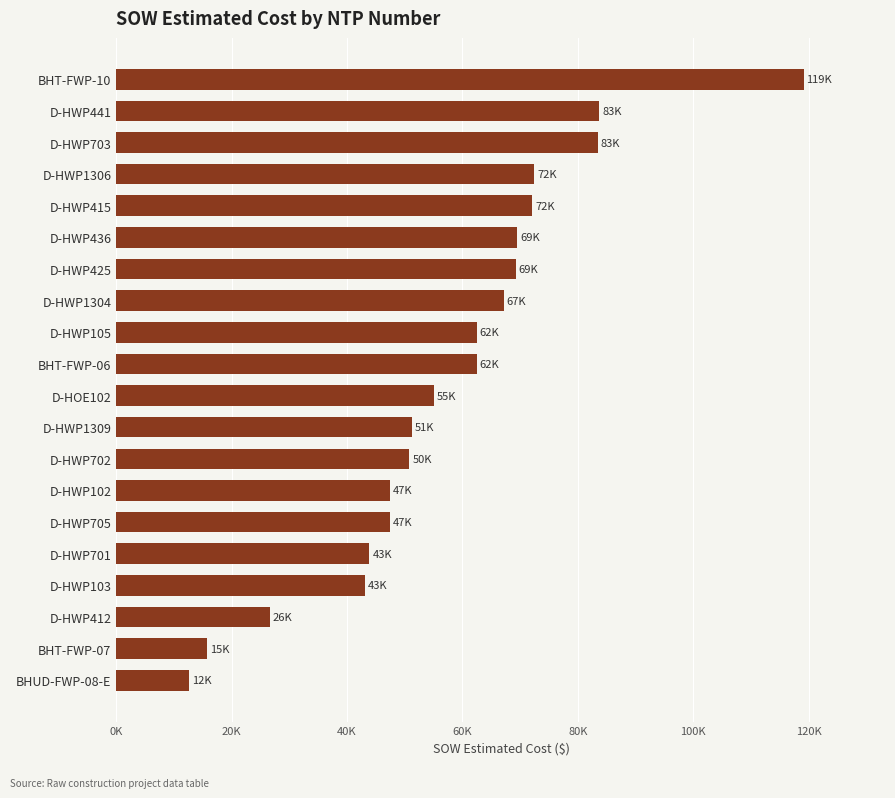

Which category has the lowest value across all series?

BHUD-FWP-08-E